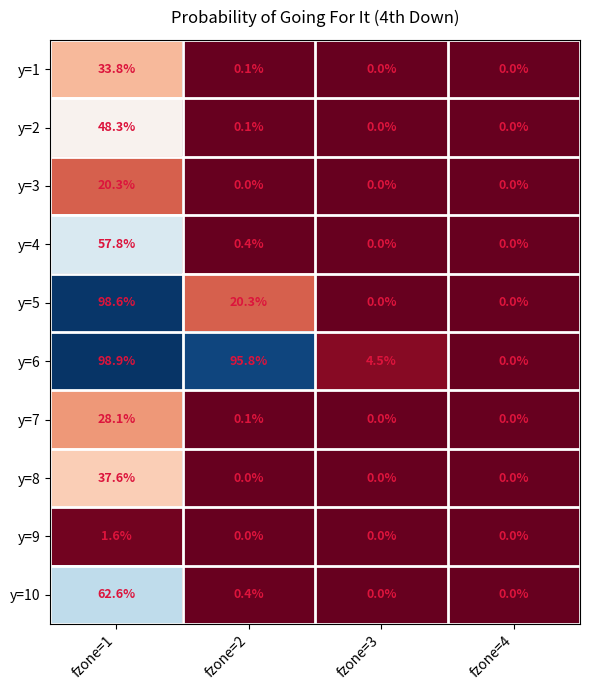

List the series in order of their peak value, highest first.

y=6, y=5, y=10, y=4, y=2, y=8, y=1, y=7, y=3, y=9